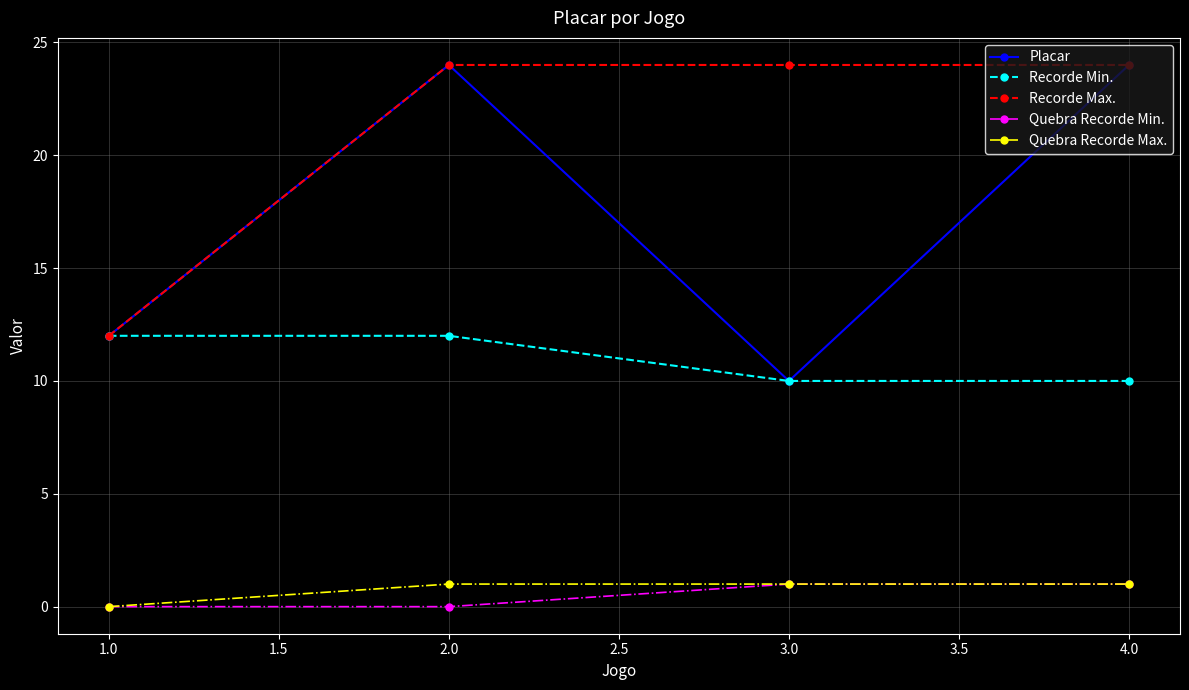

At which category does Placar reach its first local valley?

3.0